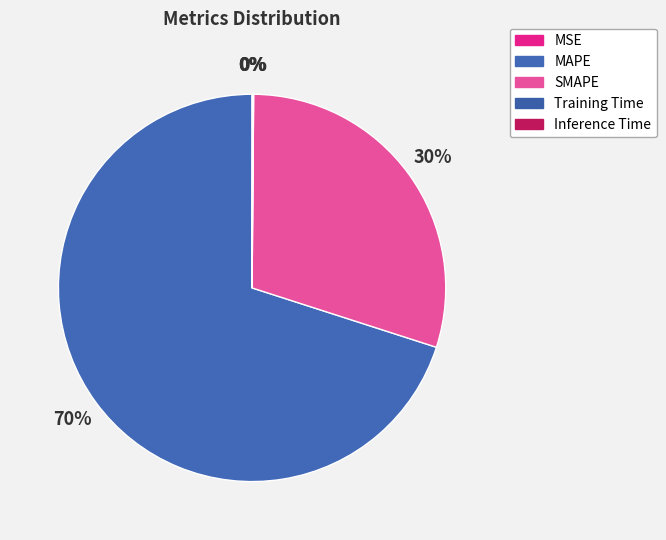

To the nearest percent, what portion does MAPE represent?

70%